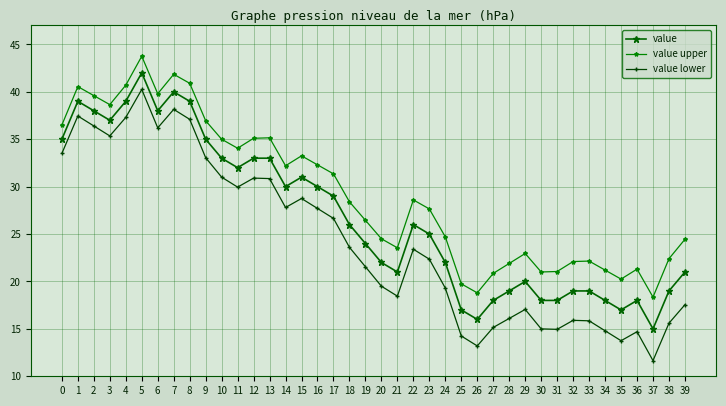

Which series has the largest total across all categories?

value upper